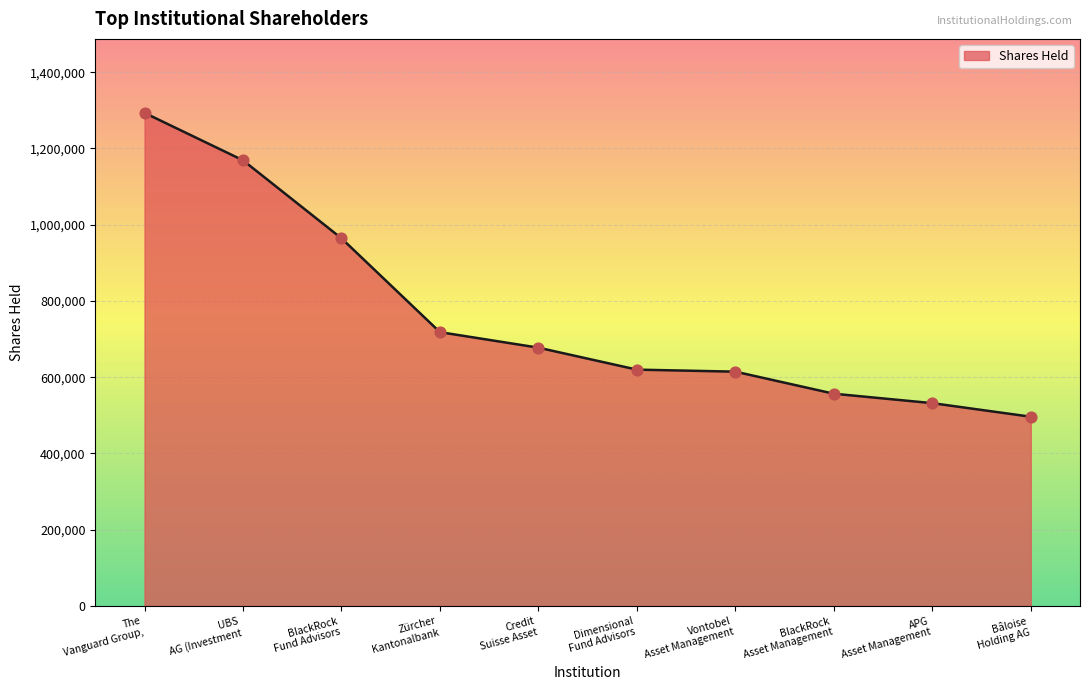

What is the minimum value shown in the chart?

496403